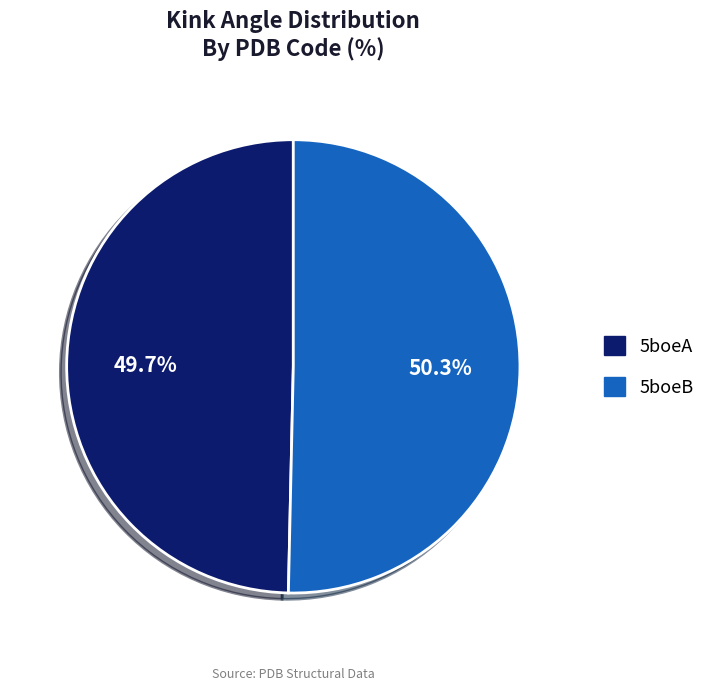

To the nearest percent, what percentage of the pie is 5boeB?

50%